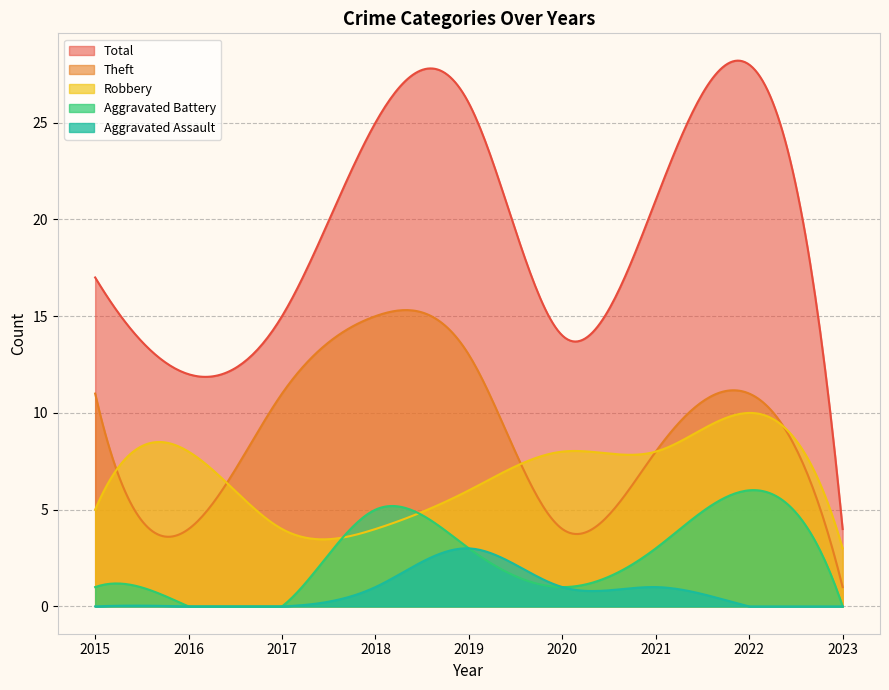

Count the number of categories in the chart.

300